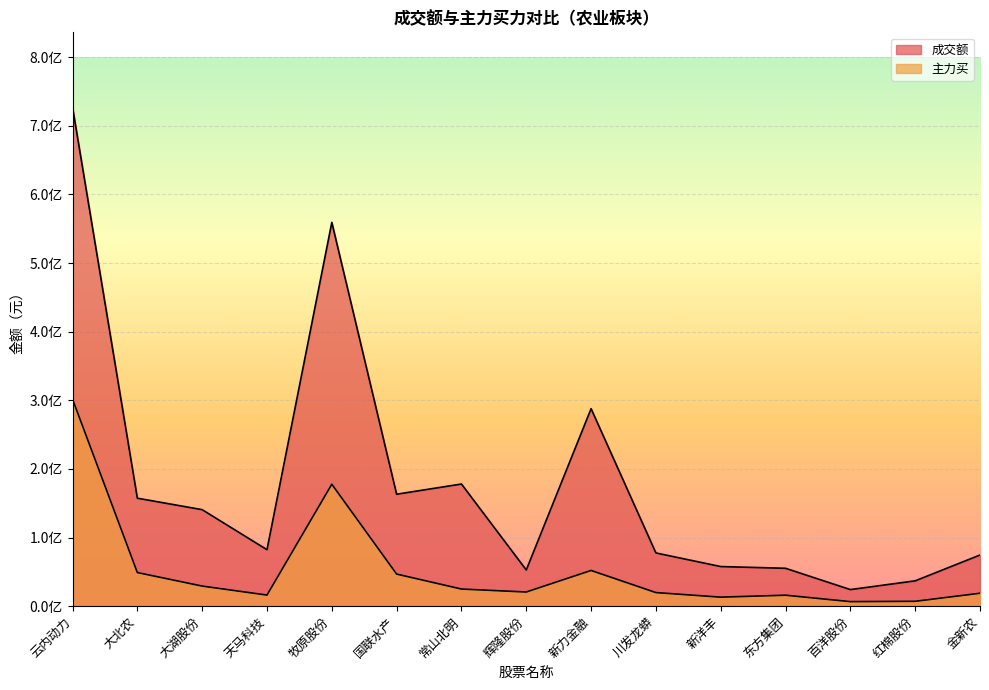

Reading left to right, what are all the values shown in this chart?

成交额: 云内动力=727144661	大北农=157368753	大湖股份=140642719	天马科技=82292069	牧原股份=559279357	国联水产=163145812	常山北明=178008179	辉隆股份=52776245	新力金融=287826766	川发龙蟒=77569158	新洋丰=57744398	东方集团=55212582	百洋股份=24172026	红棉股份=36922304	金新农=74563546
主力买: 云内动力=301673640	大北农=49000068	大湖股份=29302025	天马科技=16188393	牧原股份=177697348	国联水产=46775029	常山北明=24969002	辉隆股份=20658592	新力金融=52046584	川发龙蟒=19826814	新洋丰=13153136	东方集团=15995965	百洋股份=6628417	红棉股份=7101540	金新农=18853790